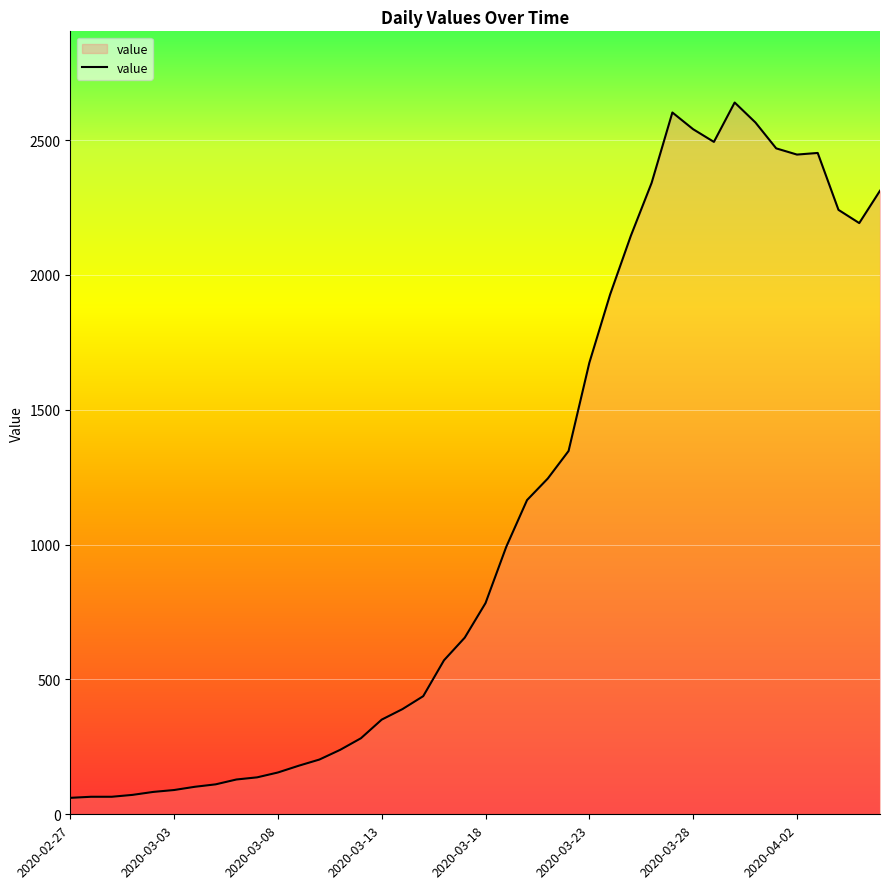

What is the difference between the maximum and minimum values?

2578